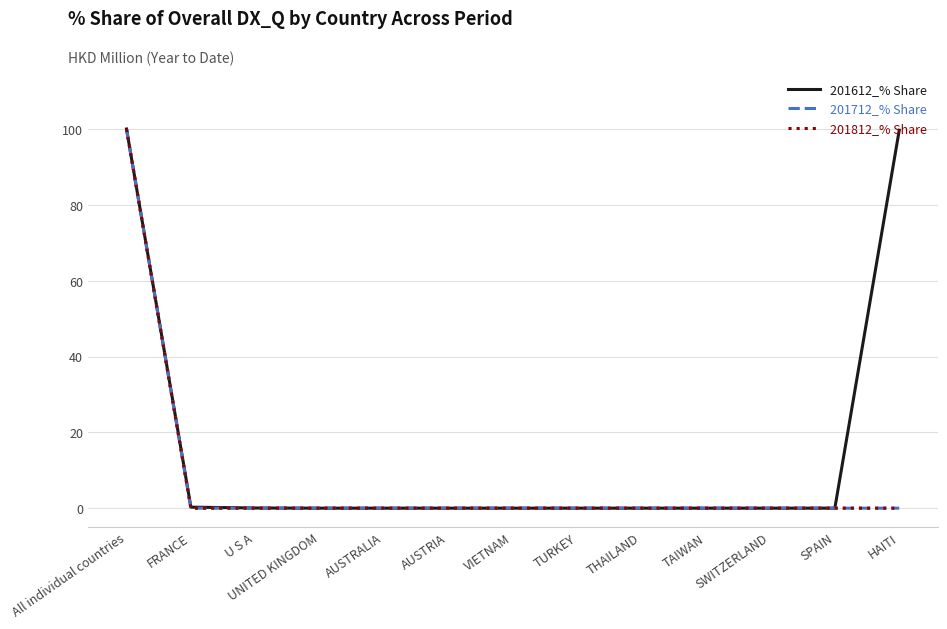

What is the difference between the maximum and second lowest values in the 201812_% Share series?

100.0